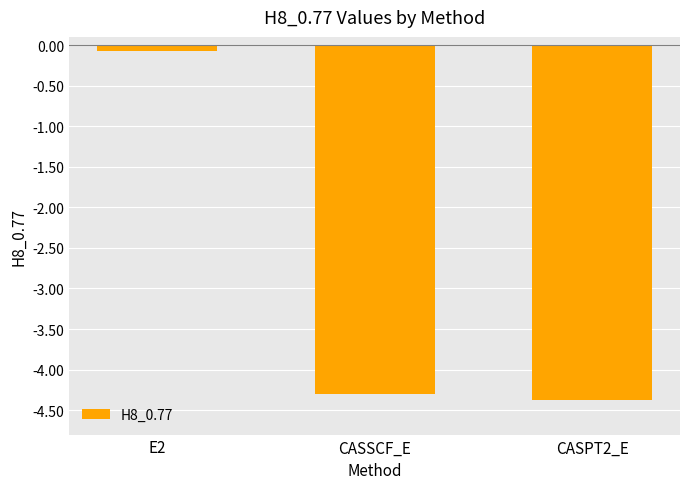

What is the minimum value shown in the chart?

-4.4